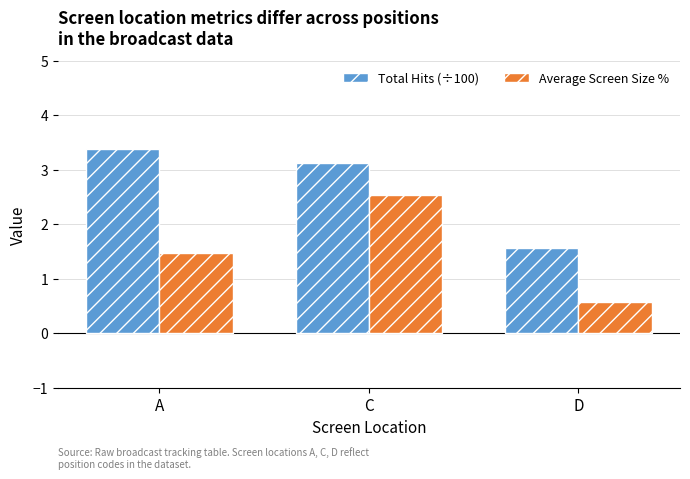

What is the smallest value displayed?

0.6